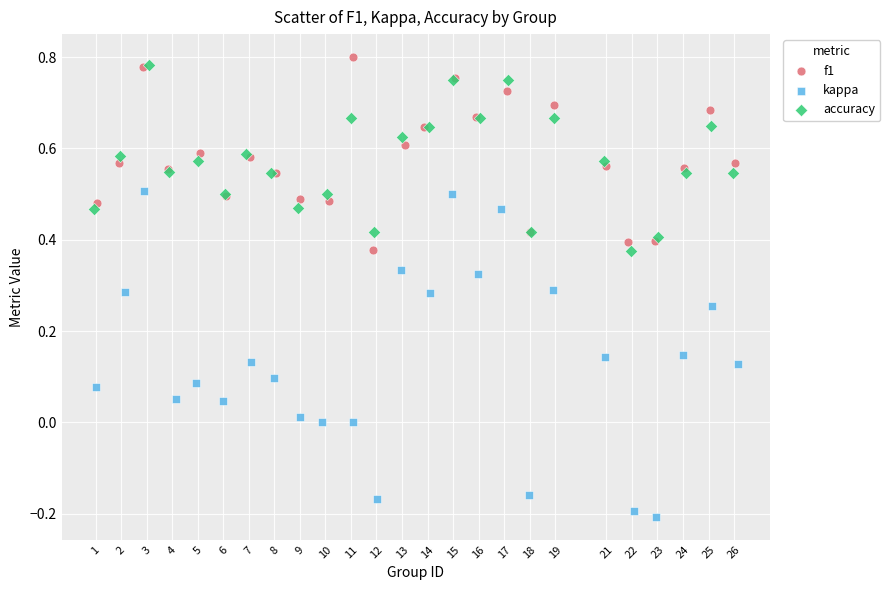

Which series reaches the minimum Y coordinate?

kappa